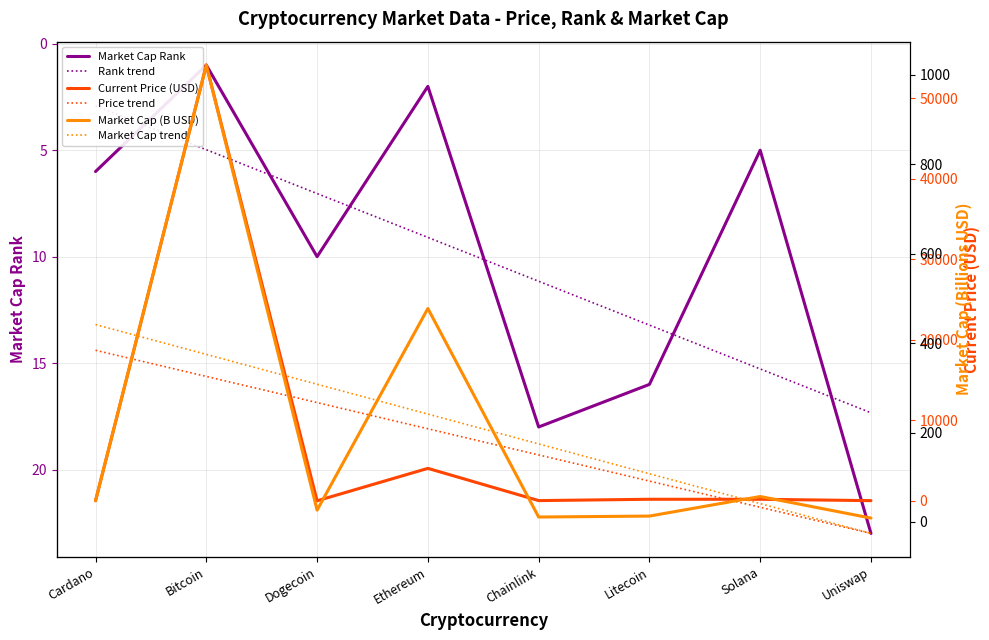

Count the number of categories in the chart.

8